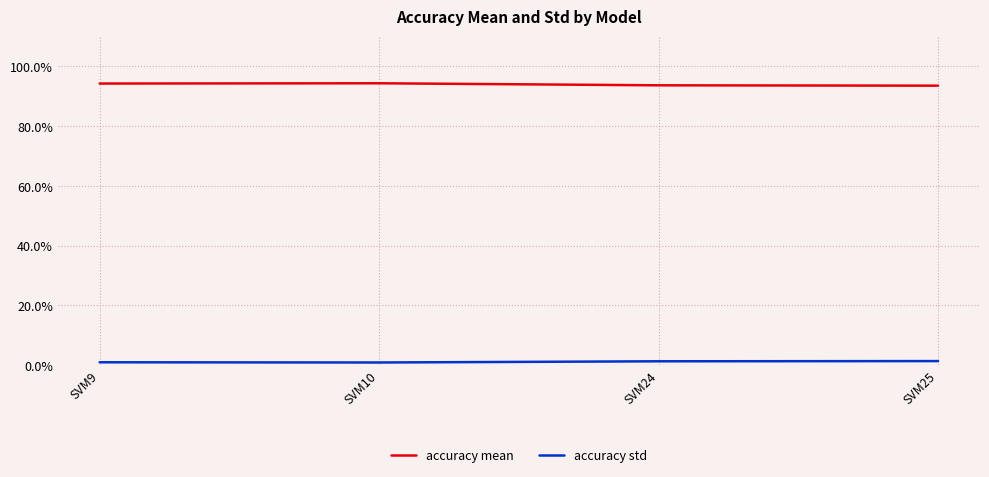

True or false: accuracy std has a value of 0.0 at SVM10.

True